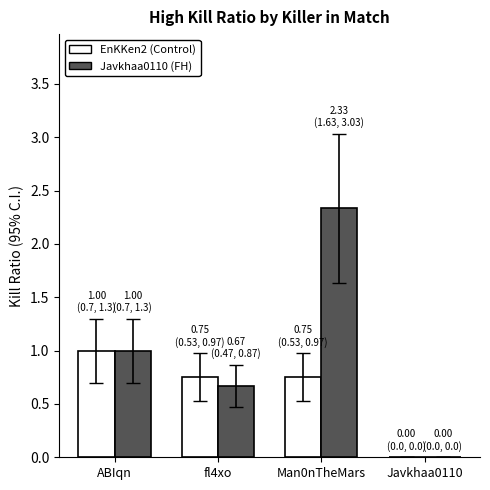

The Javkhaa0110 (FH) series shows 0.7 at fl4xo. True or false?

True